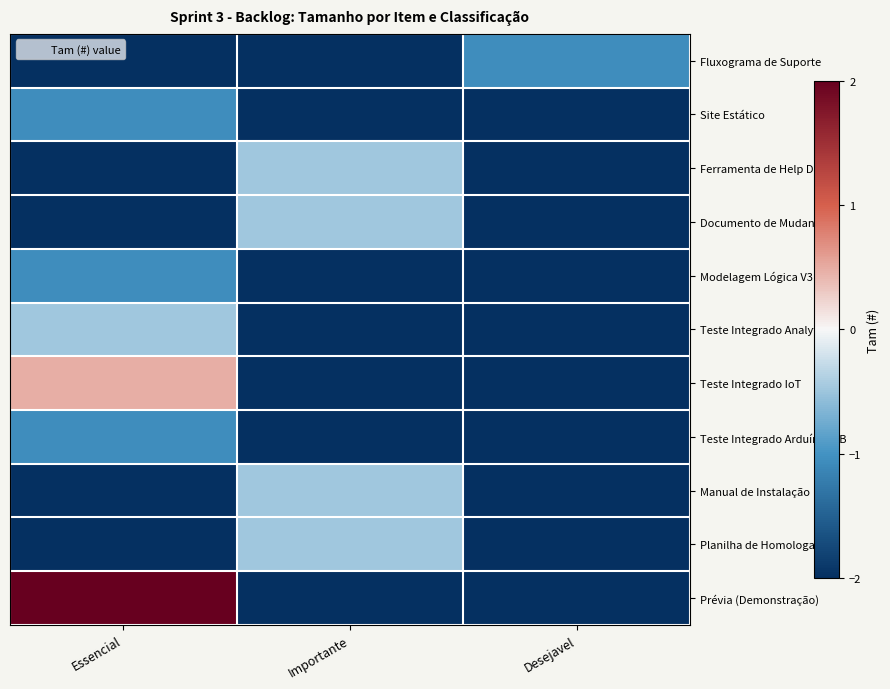

At which category does the chart reach its peak across all series?

Essencial